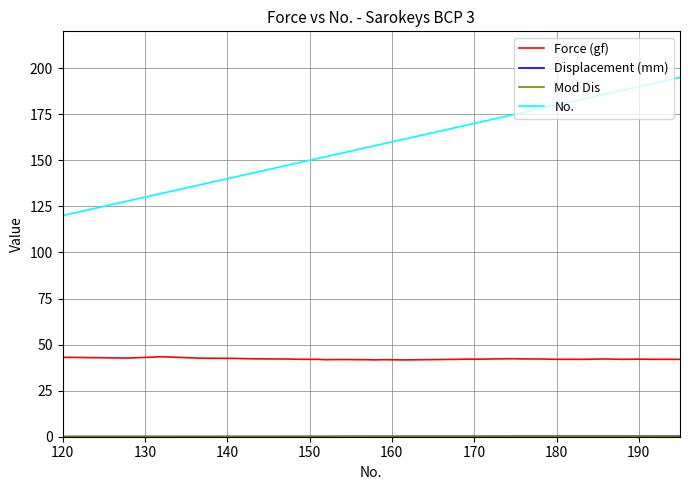

What is the difference between the maximum and minimum values in the Force (gf) series?

1.7